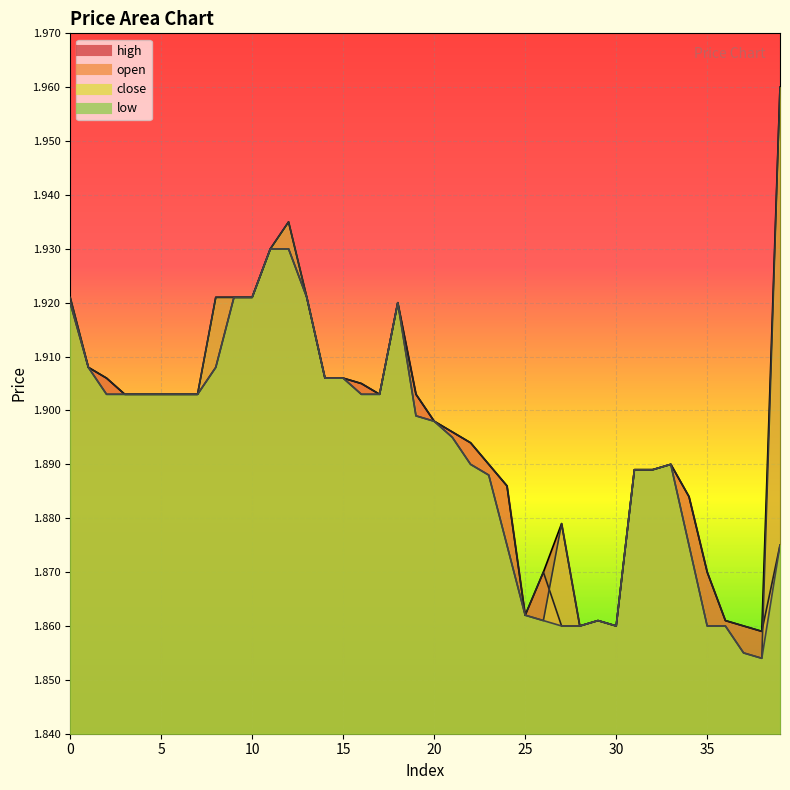

In close, how many points are lower than both neighbors (excluding endpoints)?

4